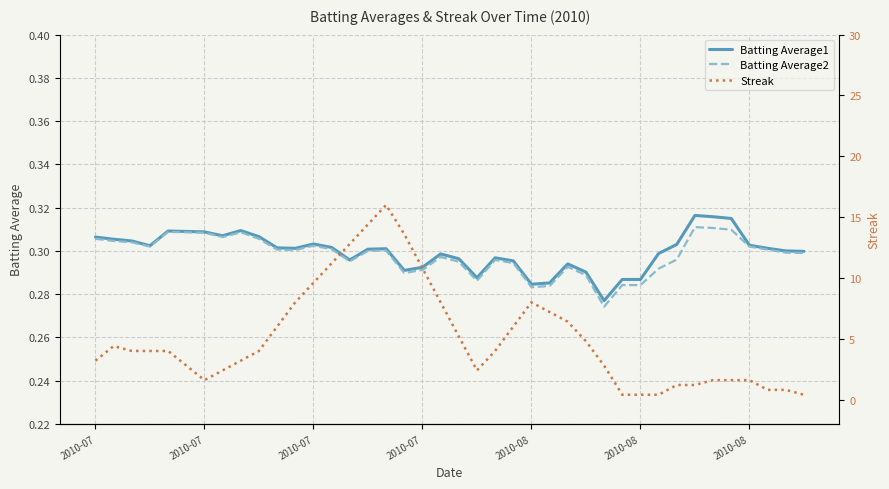

Read the Batting Average1 value at 2010-08.

0.3